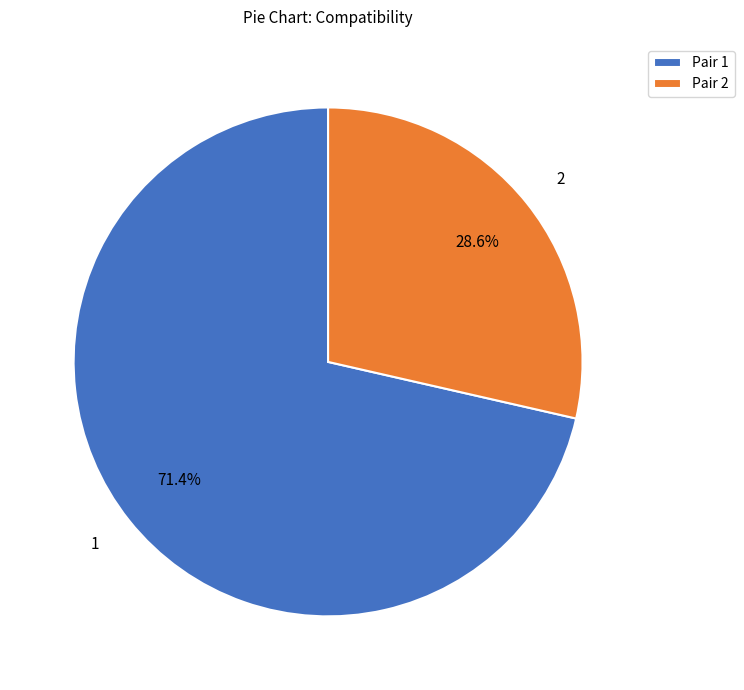

Is there any slice that represents more than half of the pie?

Yes